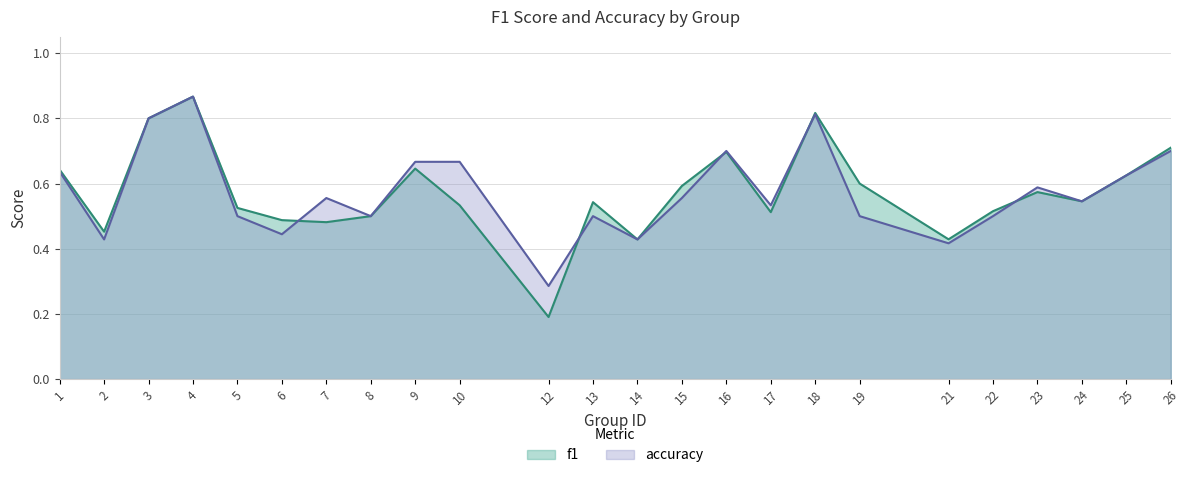

At which category does accuracy reach its first local peak?

4